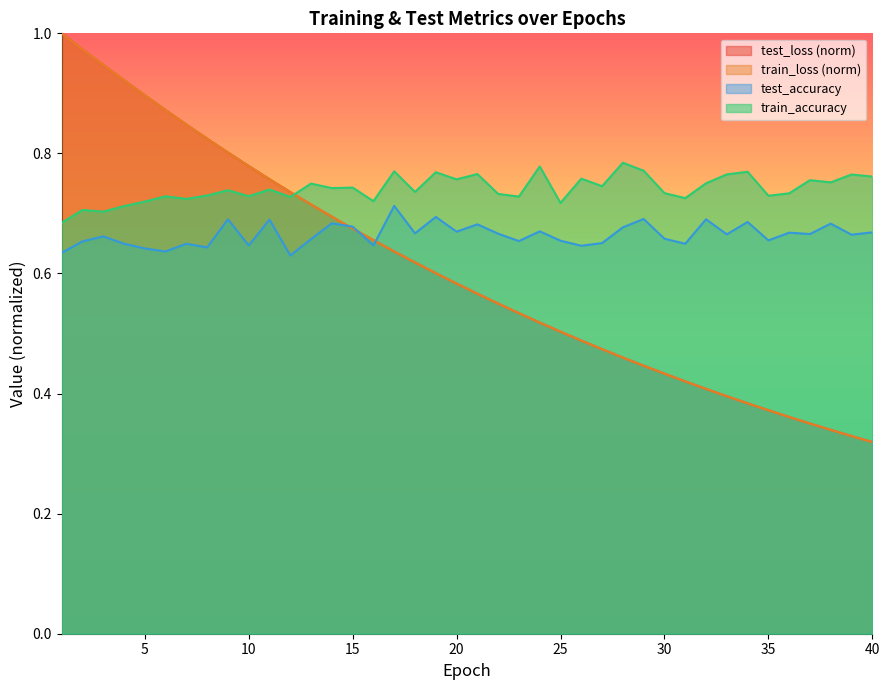

What is the difference between the train_loss values at 28 and 40?

0.1